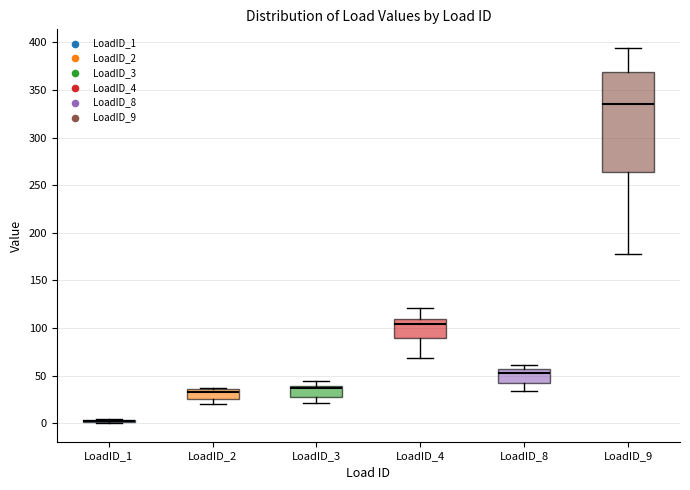

Comparing the boxes themselves (not the whiskers), which one is the tallest?

LoadID_9